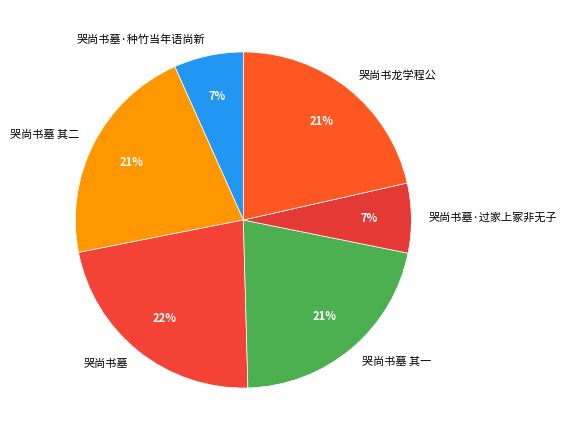

Is it true that 哭尚书墓 is 34% of the pie?

False